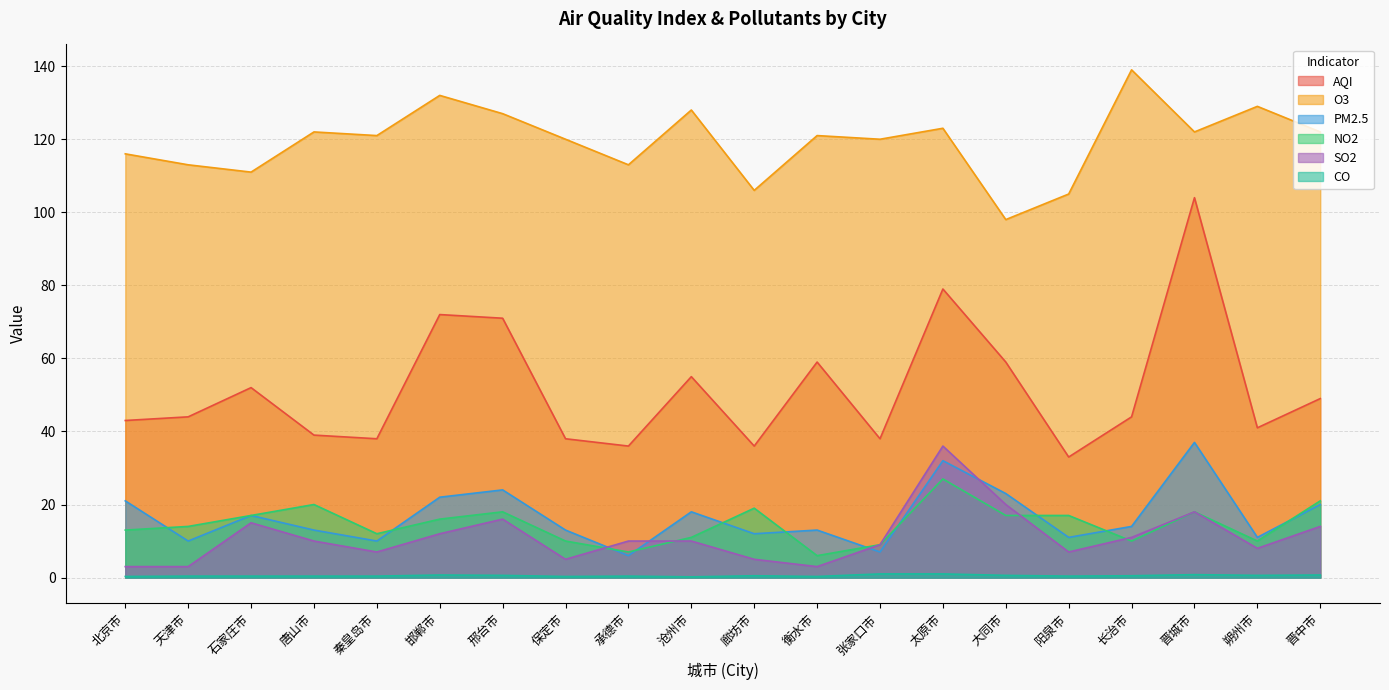

What is the label of the 9th point from the right?

衡水市